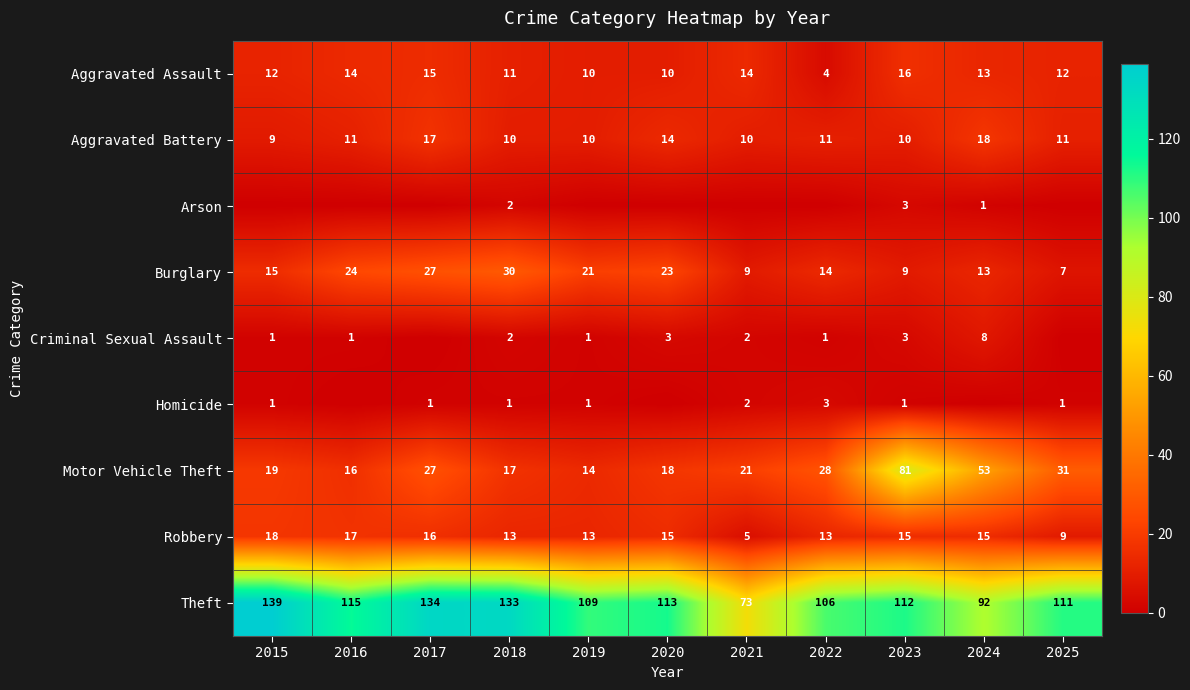

What is the sum of the Robbery values at 2023 and 2024?

30